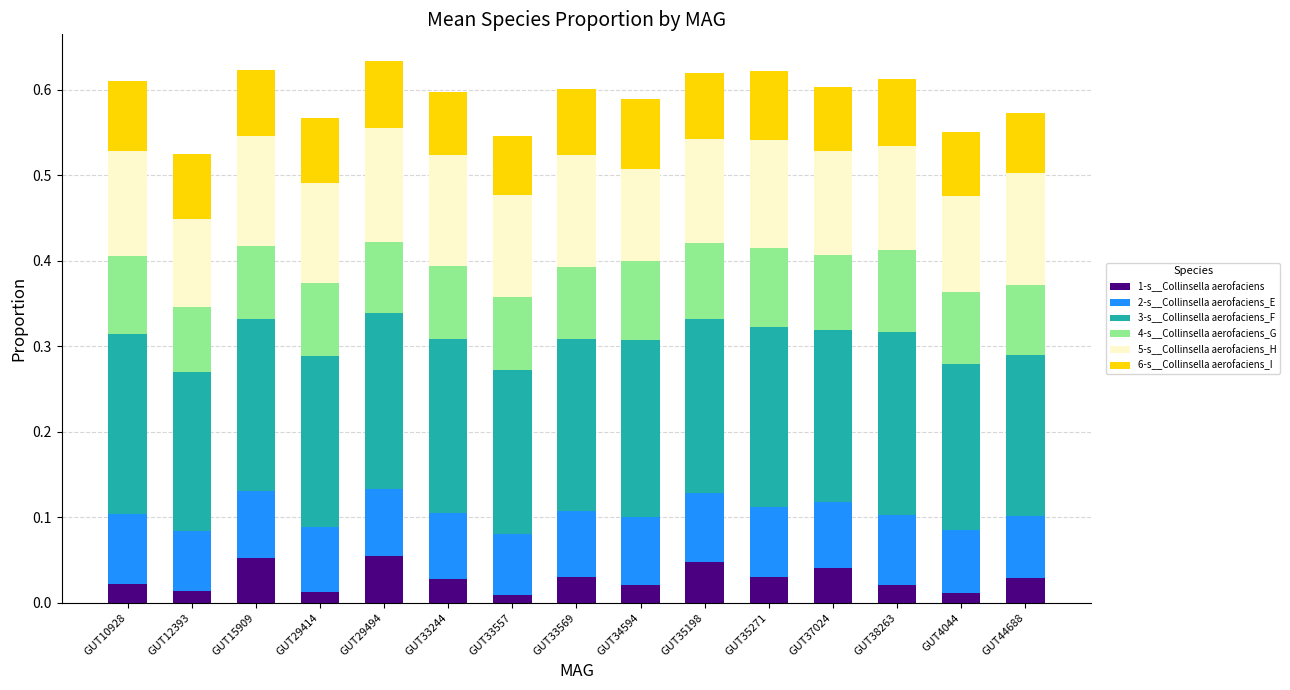

What is the total value across all series at GUT37024?

0.6